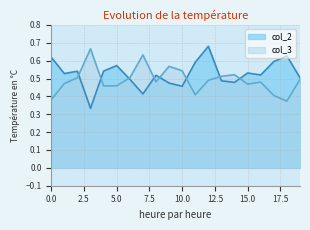

What is the value of the col_3 point at the 7th from the left?

0.5